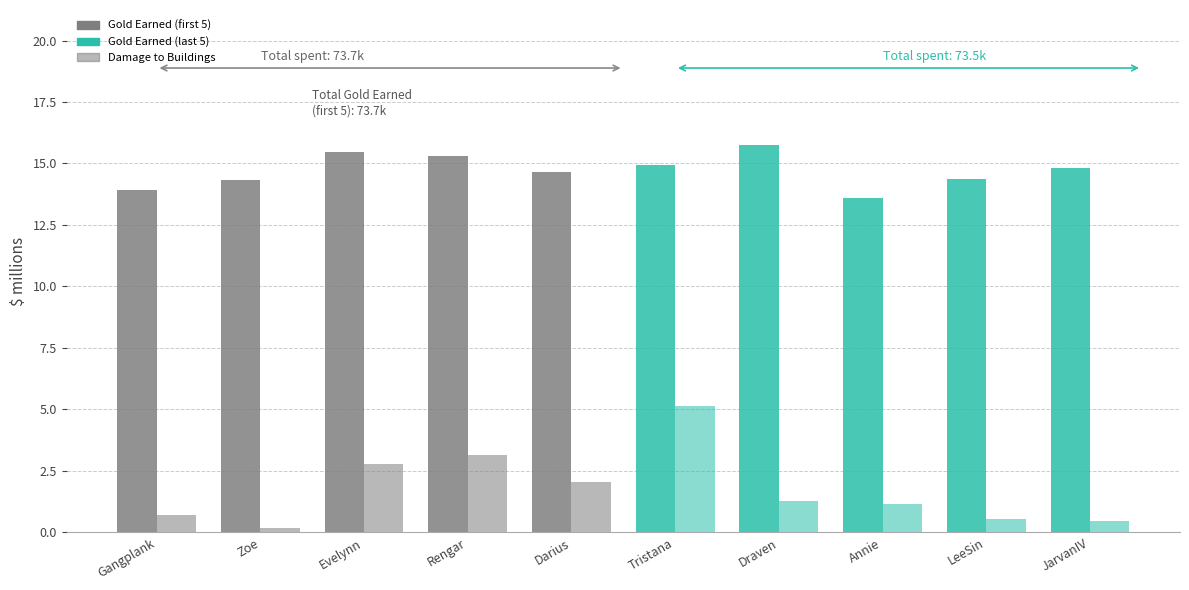

What is the label of the 3rd bar from the left?

Evelynn